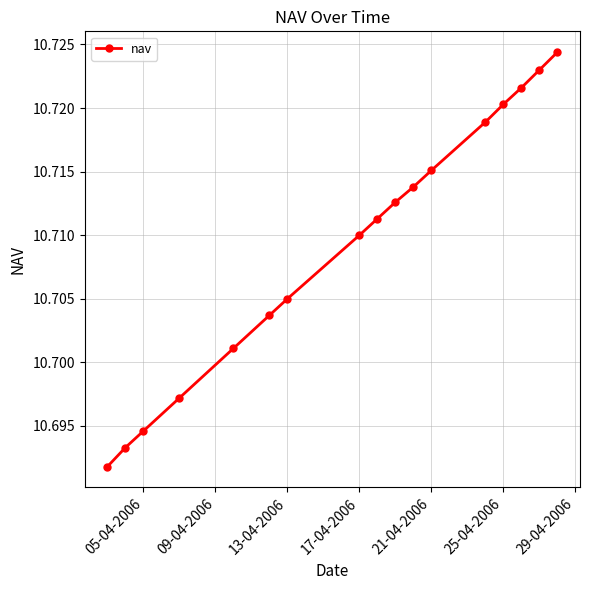

How many lines are shown in the chart?

1